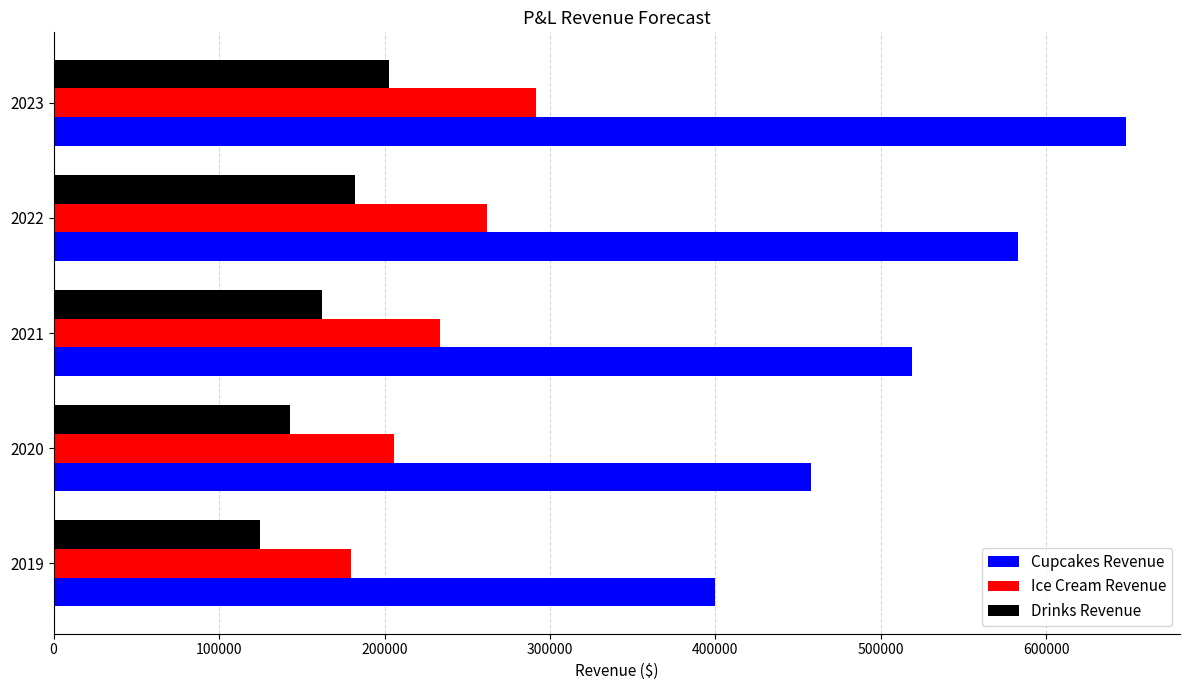

Which series has the largest total across all categories?

Cupcakes Revenue